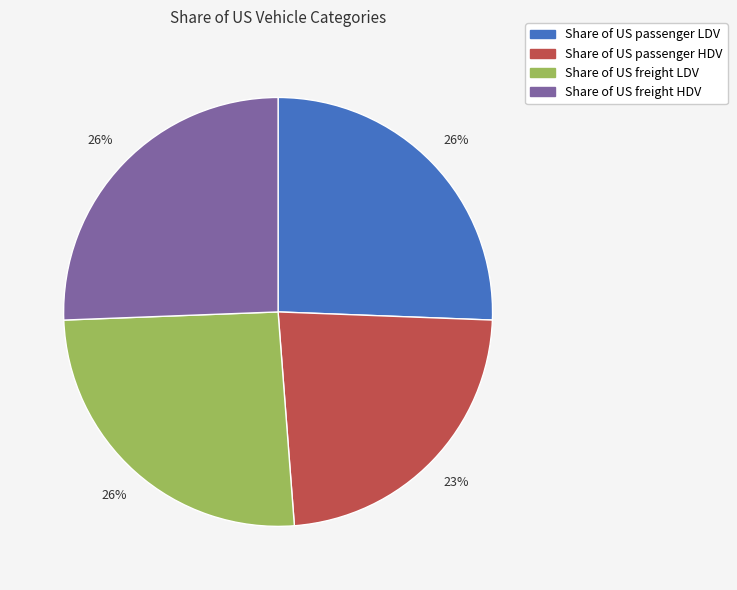

To the nearest percent, what percentage of the pie is Share of US freight HDV?

26%